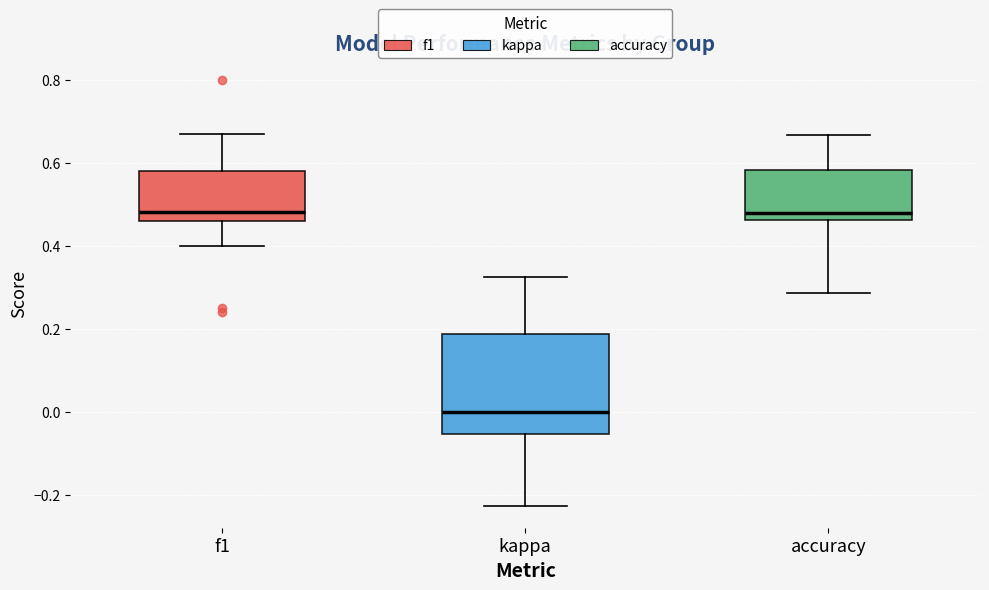

Reading left to right, read every box against the y-axis: the position of its median line, the range the box covers, and the ends of its whiskers. The values are not printed on the chart, so give them approximately, as read against the axis.

f1: median 0.48, box 0.46 to 0.58, whiskers 0.40 to 0.66
kappa: median 0.00, box -0.06 to 0.18, whiskers -0.22 to 0.32
accuracy: median 0.48, box 0.46 to 0.58, whiskers 0.28 to 0.66